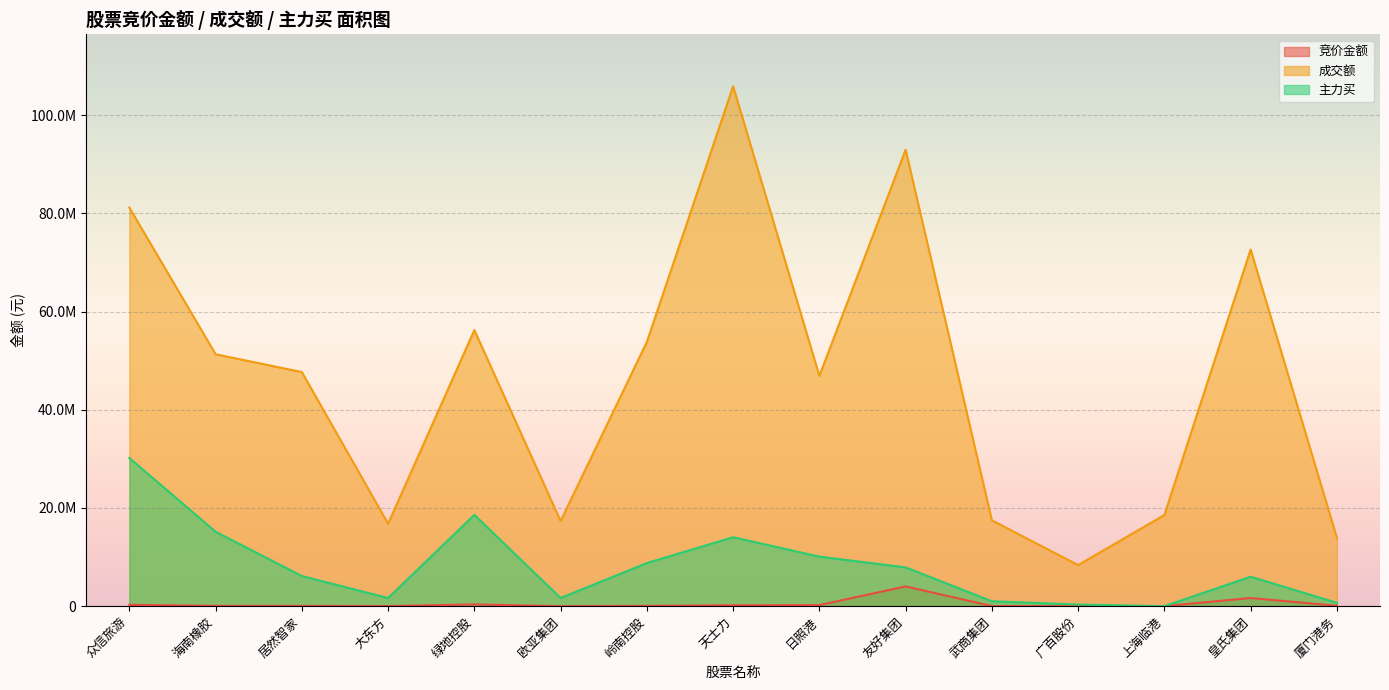

Rank the series at 岭南控股 from highest to lowest value.

成交额, 主力买, 竞价金额